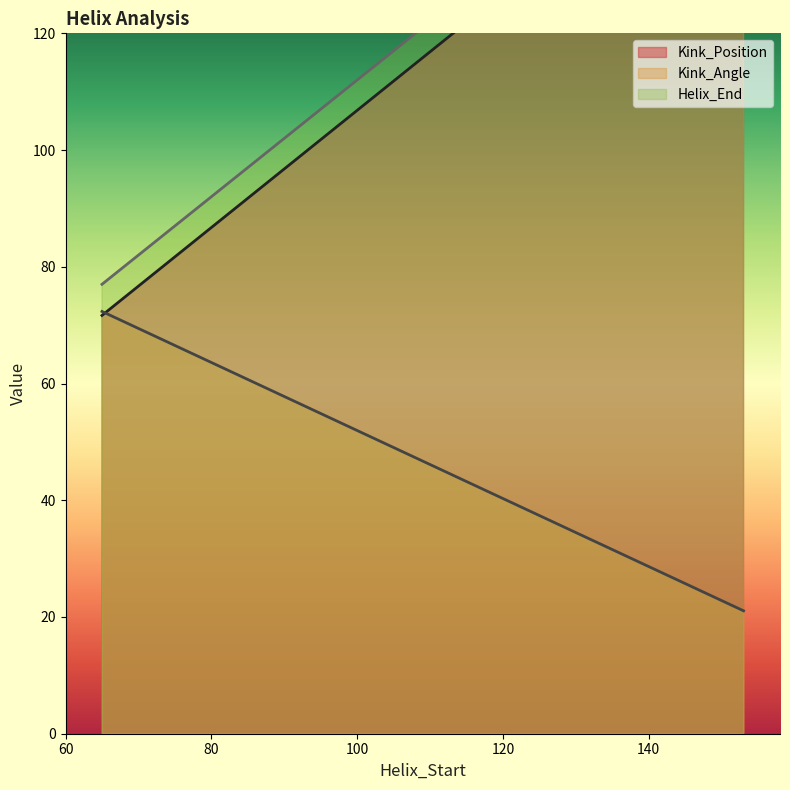

What value does the Kink_Position series have at 65?

72.0